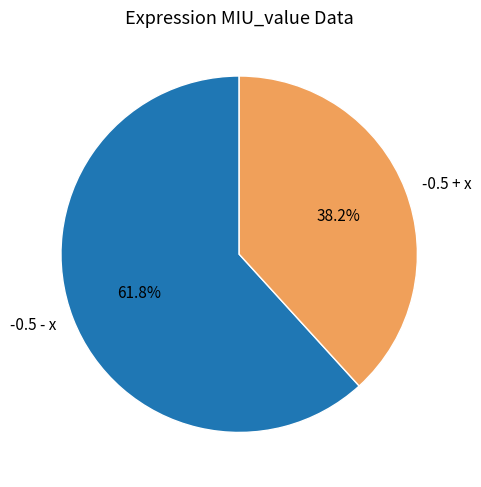

Rank the categories by value from highest to lowest.

-0.5 - x, -0.5 + x